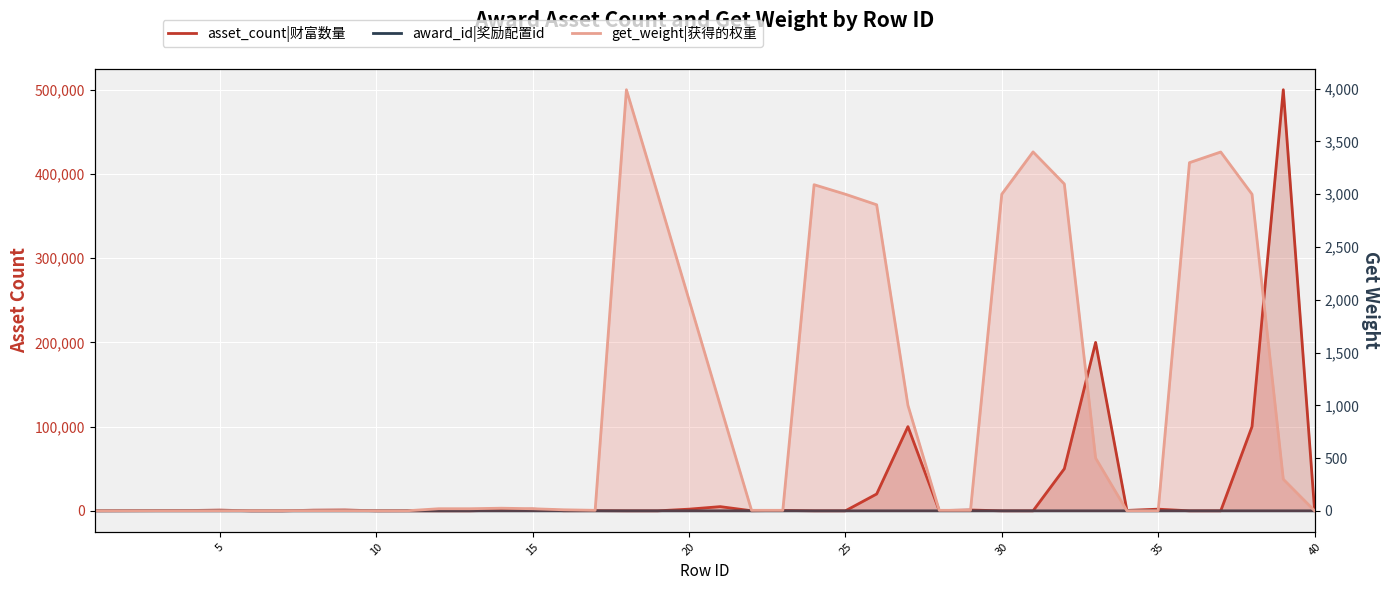

What is the difference between the maximum and minimum values in the award_id|奖励配置id series?

10